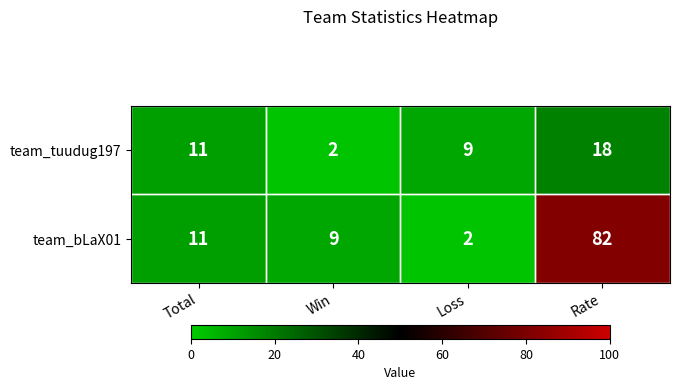

Which category has the highest value across all series?

Rate